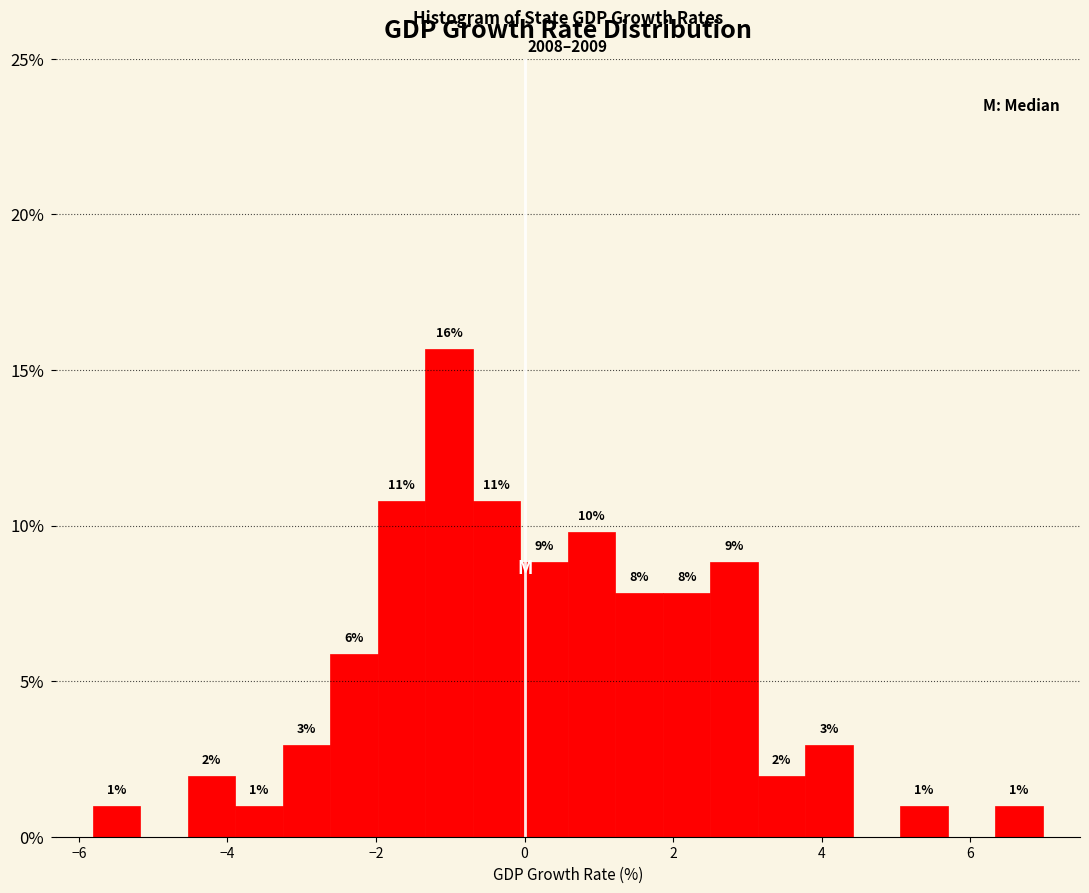

Read against the x-axis, roughly where is the centre of the tallest bar?

-1.0